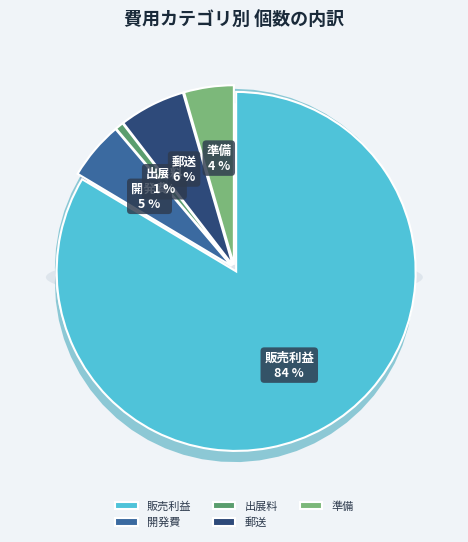

How many slices are in this pie chart?

5